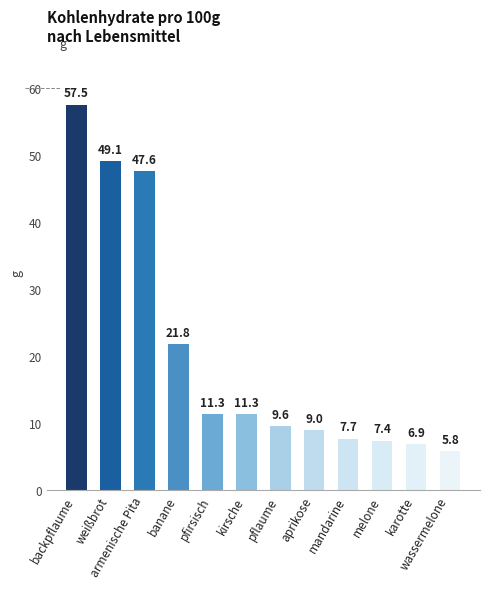

What is the label of the 8th bar from the right?

pfirsisch